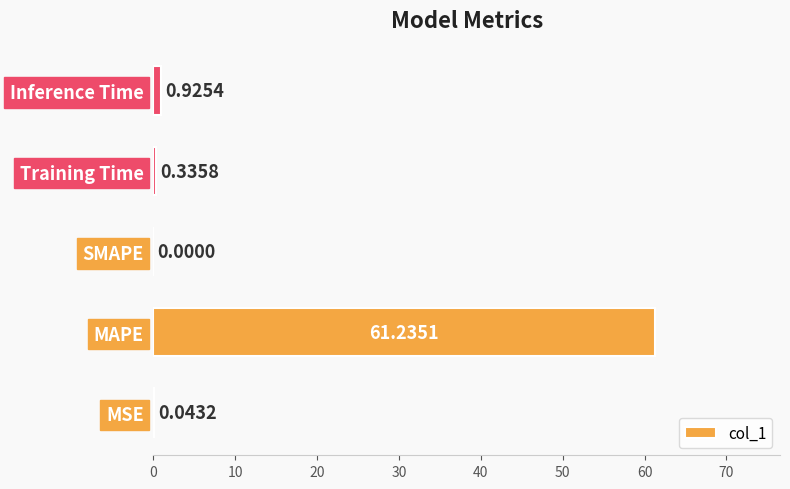

What is the sum of all values?

62.5